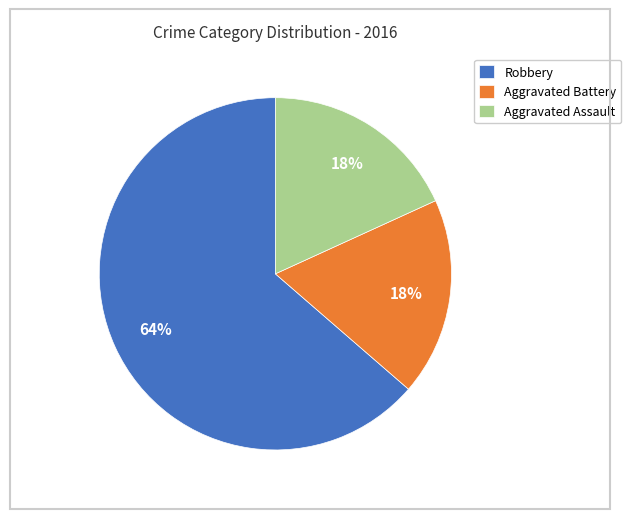

To the nearest percent, what is the average slice percentage?

33%